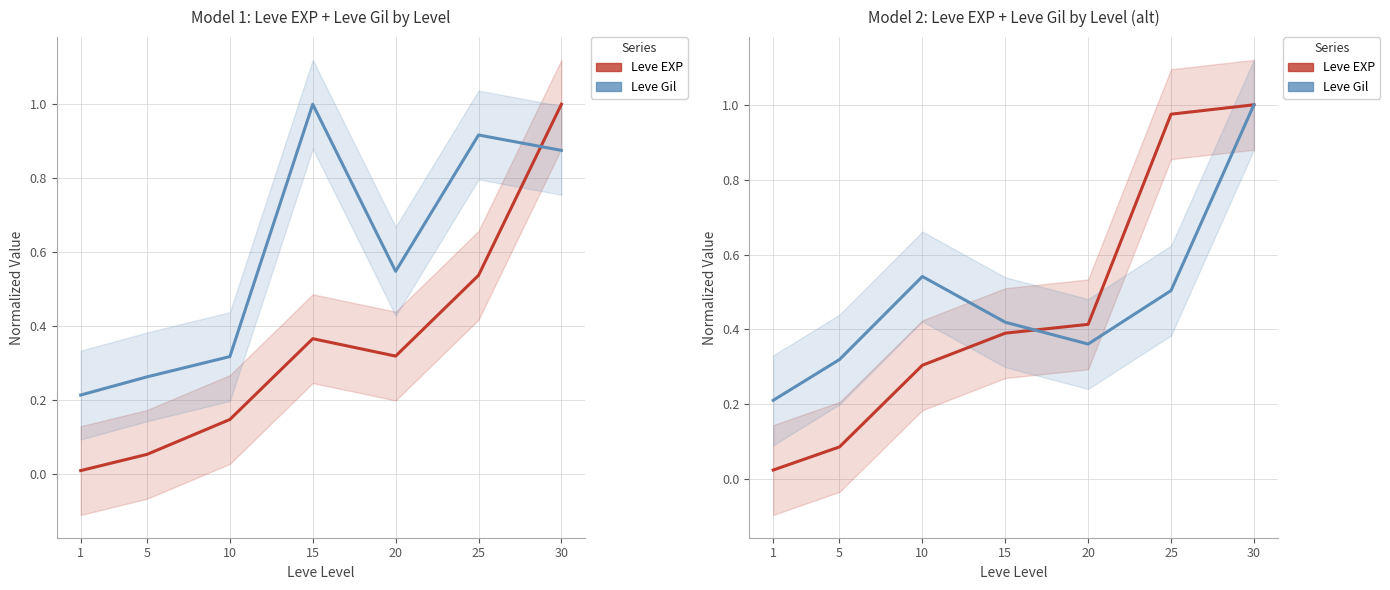

What is the sum of all Leve Gil values?

3.4